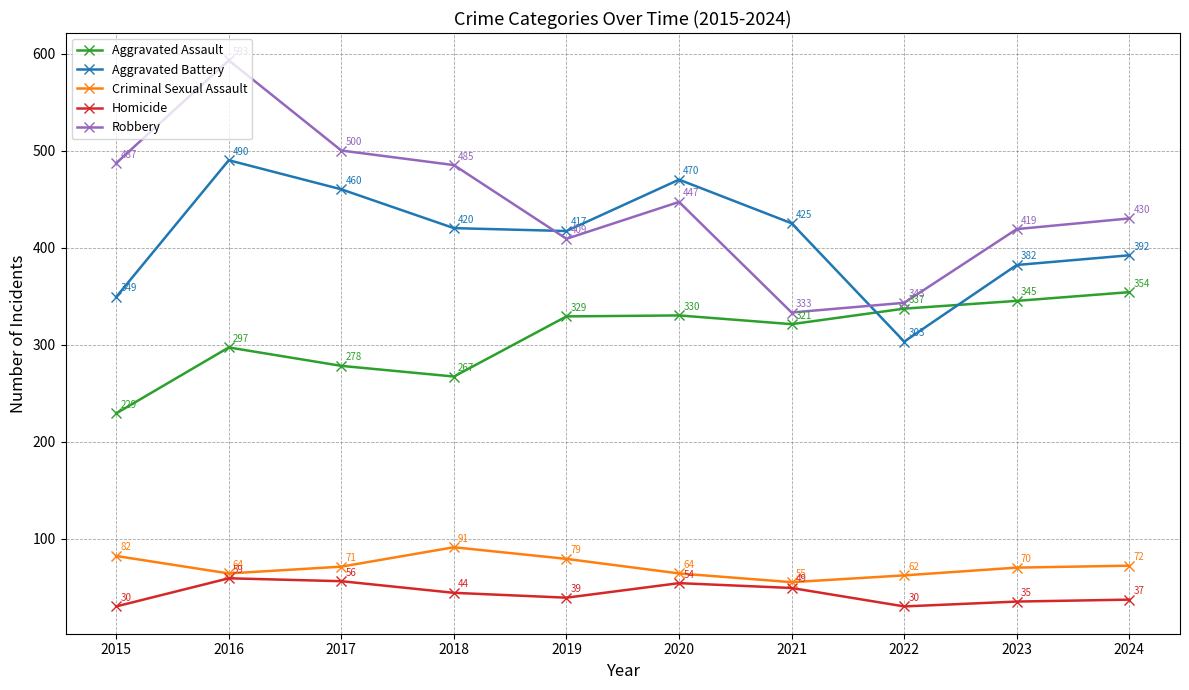

What is the difference between the maximum and minimum values in the Robbery series?

260